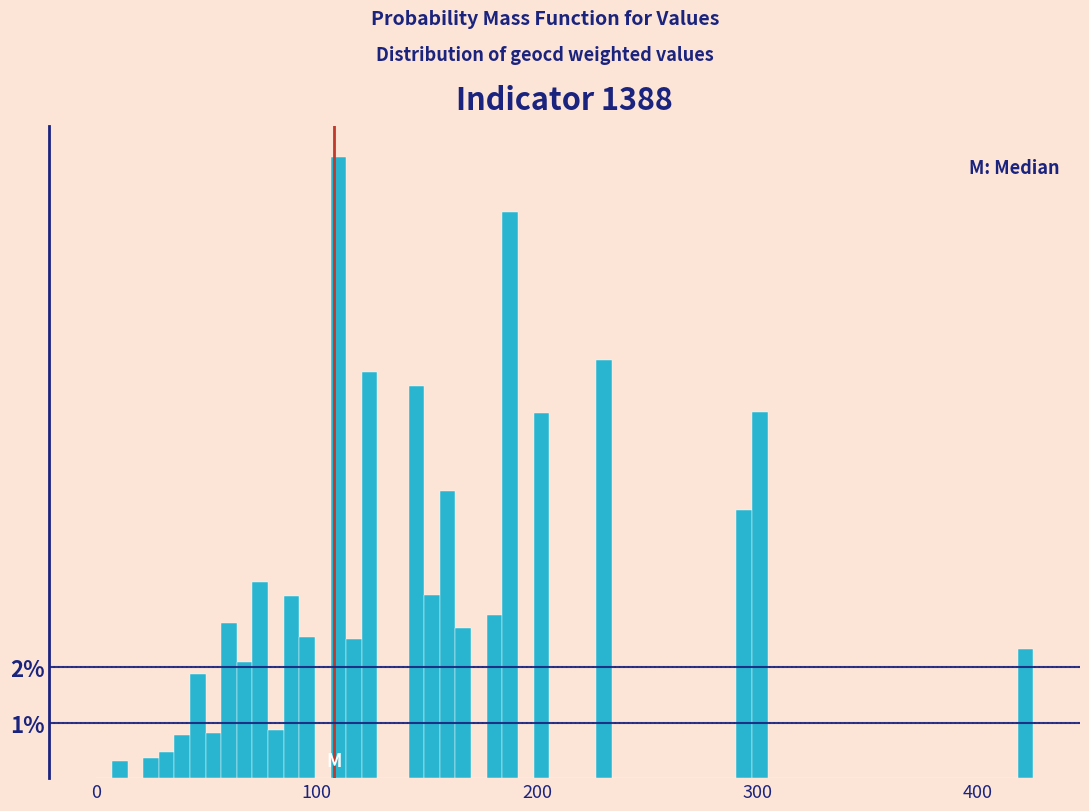

Around what value on the x-axis is the tallest bar? Give the approximate position of its centre, as read against the axis.

110